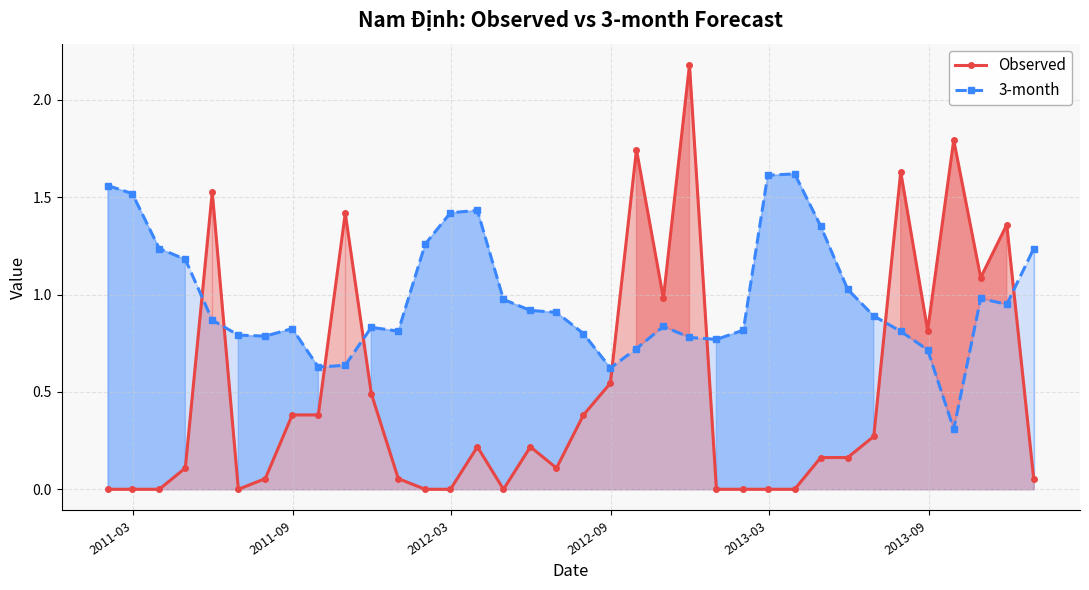

True or false: 3-month has more than 1 points higher than both neighbors.

True